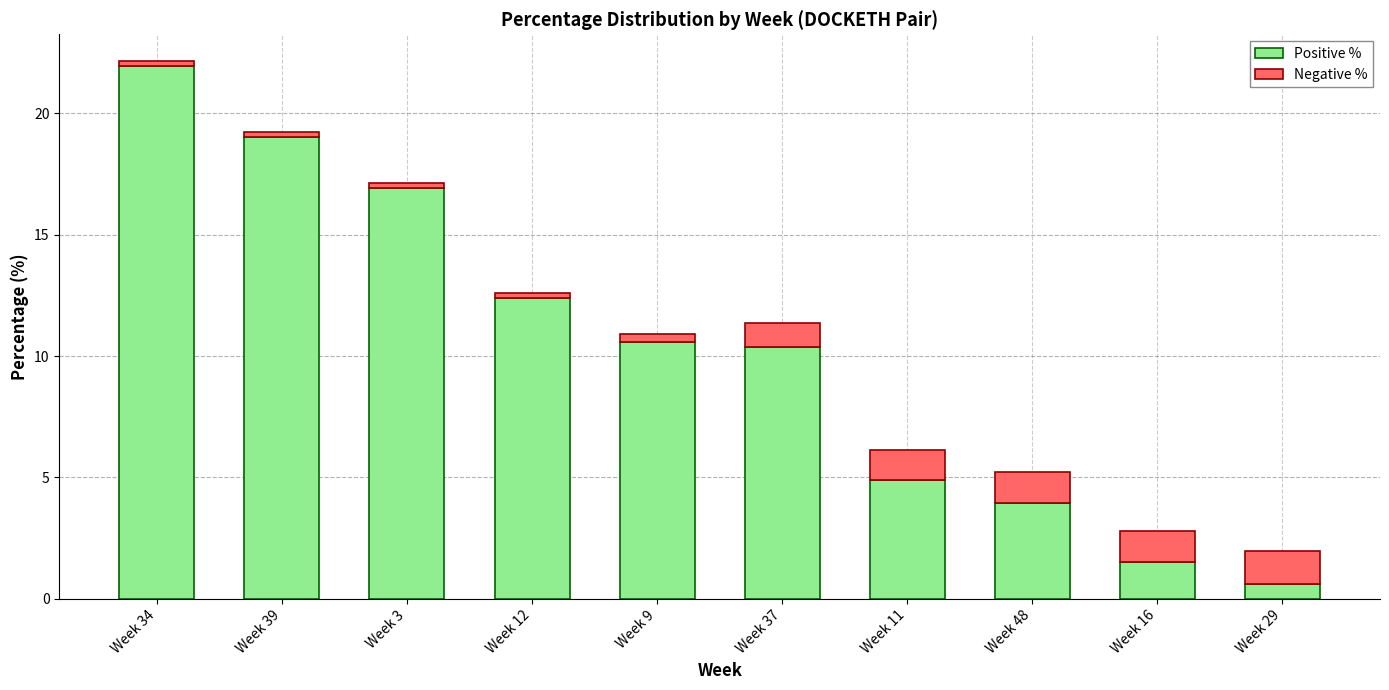

True or false: Positive % has a value of 0.6 at Week 29.

True